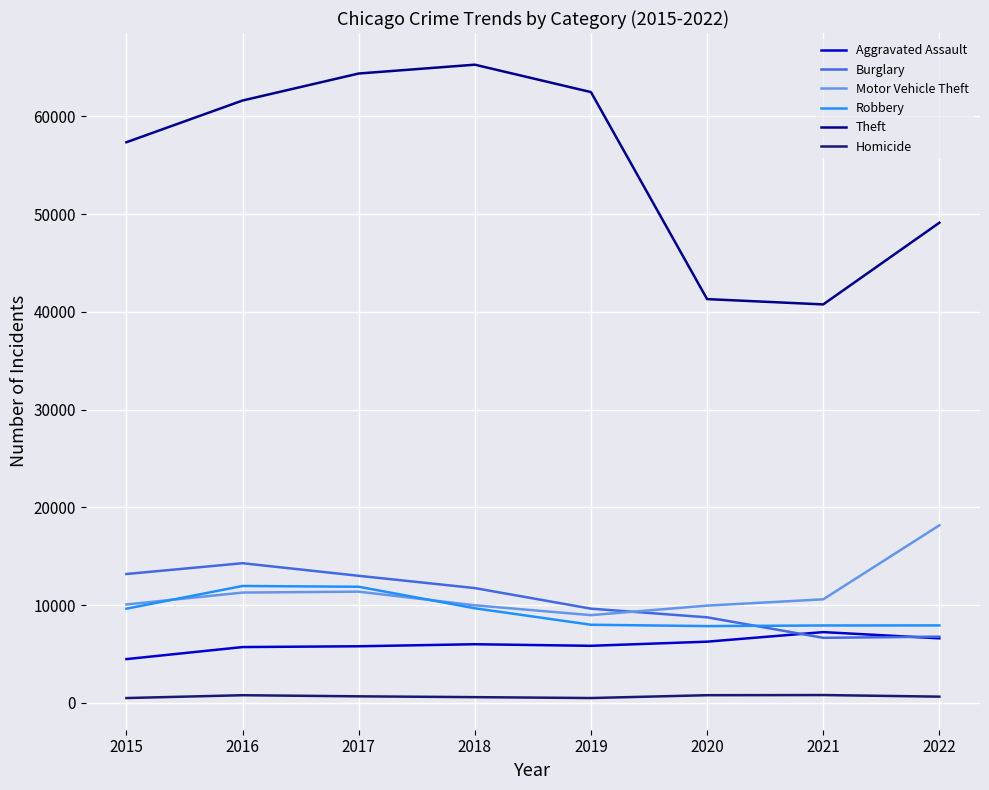

True or false: Robbery and Theft cross at least once.

False